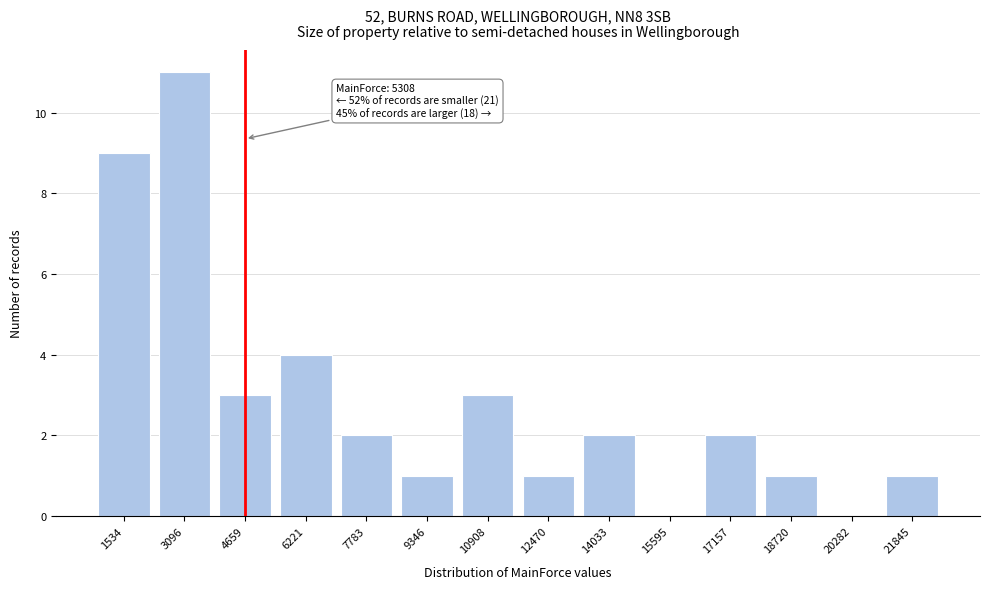

Reading left to right, list all the values displayed in this chart.

1534=9	3096=11	4659=3	6221=4	7783=2	9346=1	10908=3	12470=1	14033=2	15595=0	17157=2	18720=1	20282=0	21845=1